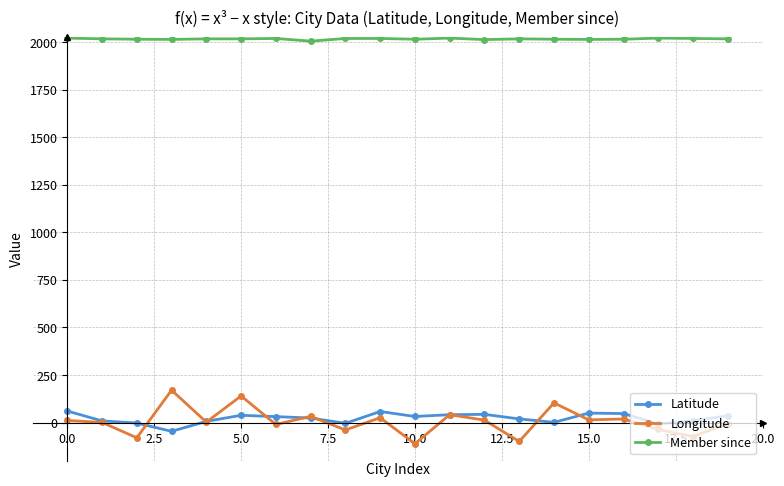

What is the maximum value shown in the chart?

2021.0